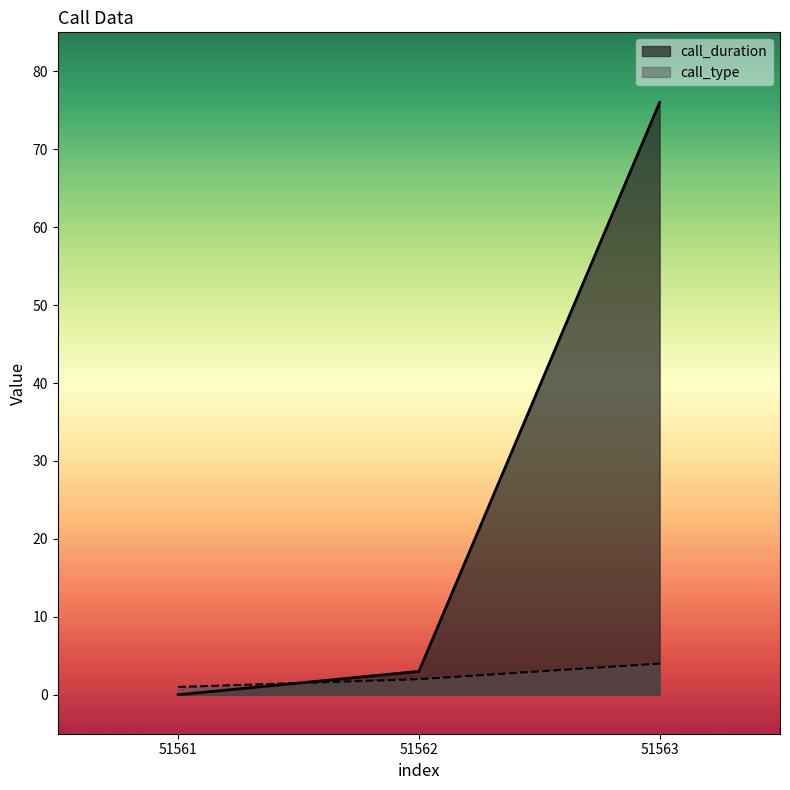

List the series in order of their peak value, highest first.

call_duration, call_type